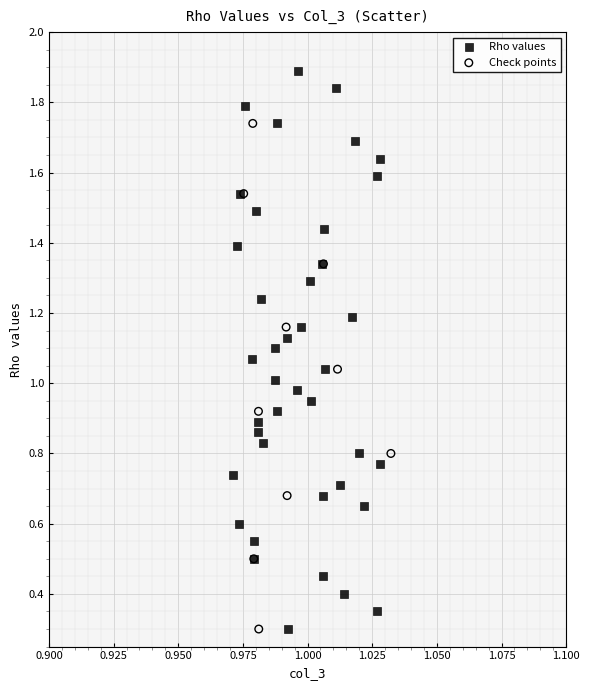

Which series has the largest Y range (max minus min)?

Rho values